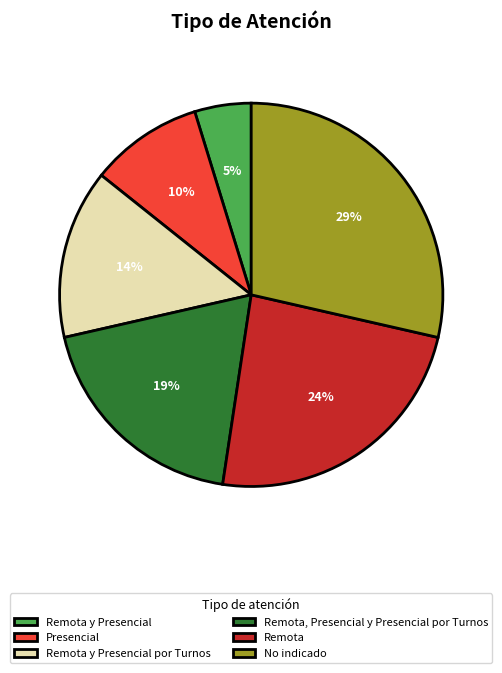

The Remota y Presencial por Turnos slice represents 14% of the pie. True or false?

True